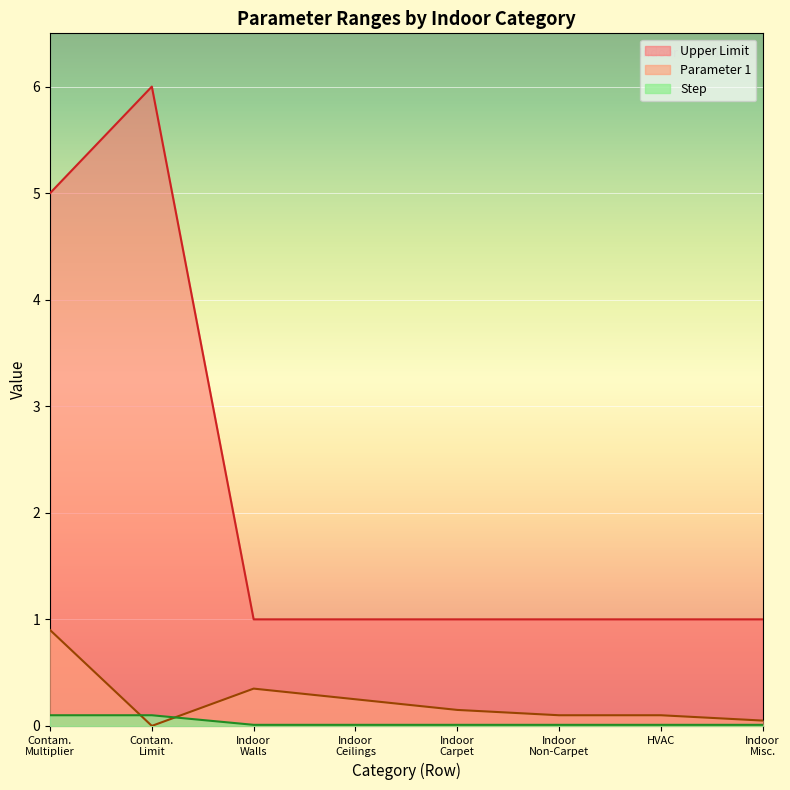

What is the spread (max minus min) of values at 0?

4.9